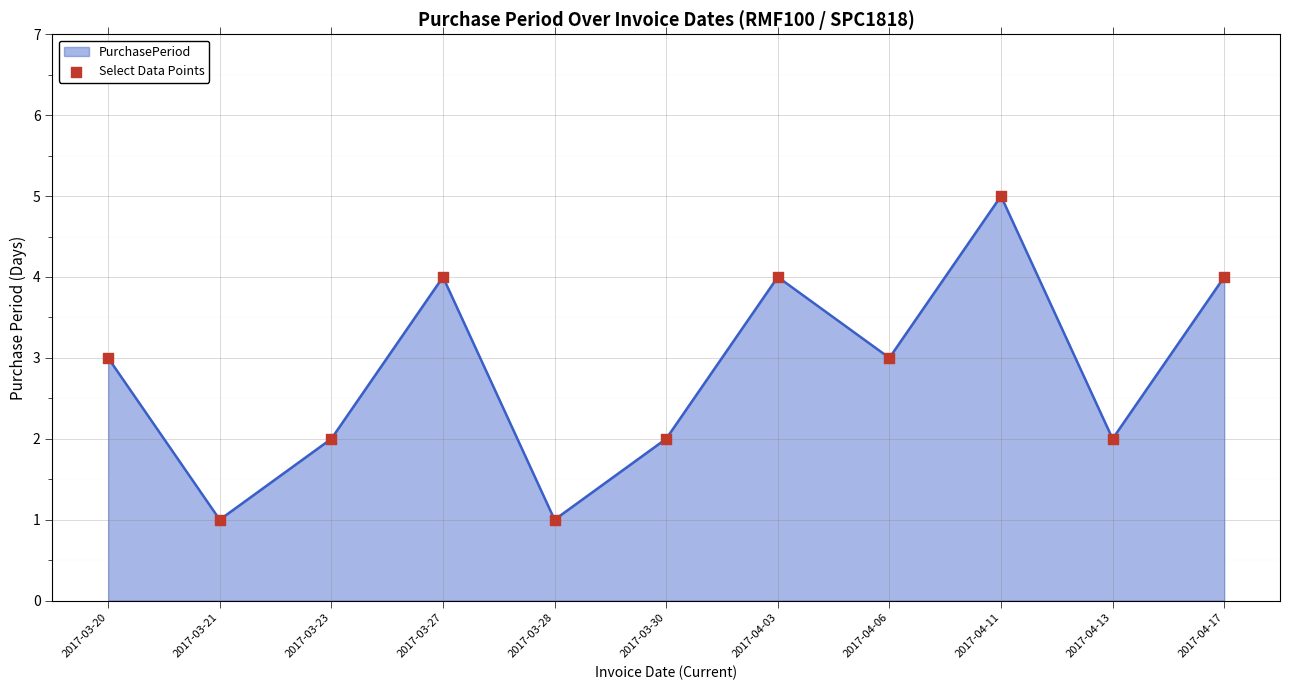

Which has a higher value, 2017-03-28 or 2017-04-13?

2017-04-13